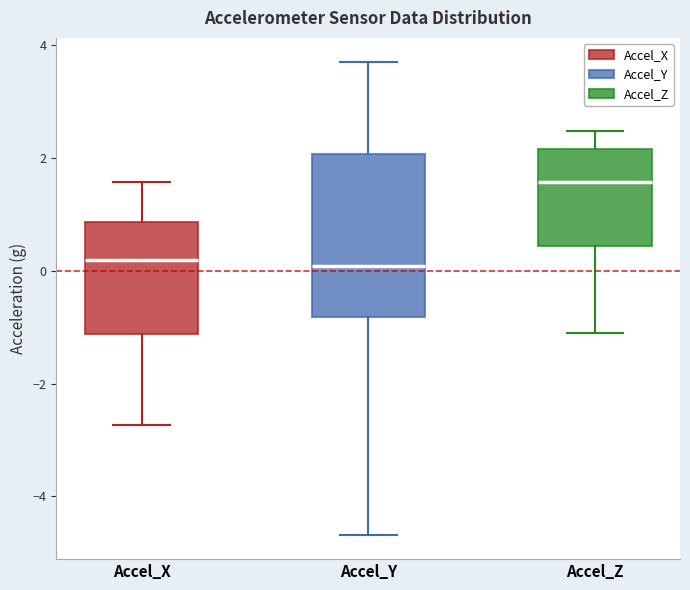

Where does the median line of the box for Accel_X sit on the y-axis? The values are not printed on the chart, so give them approximately, as read against the axis.

0.2